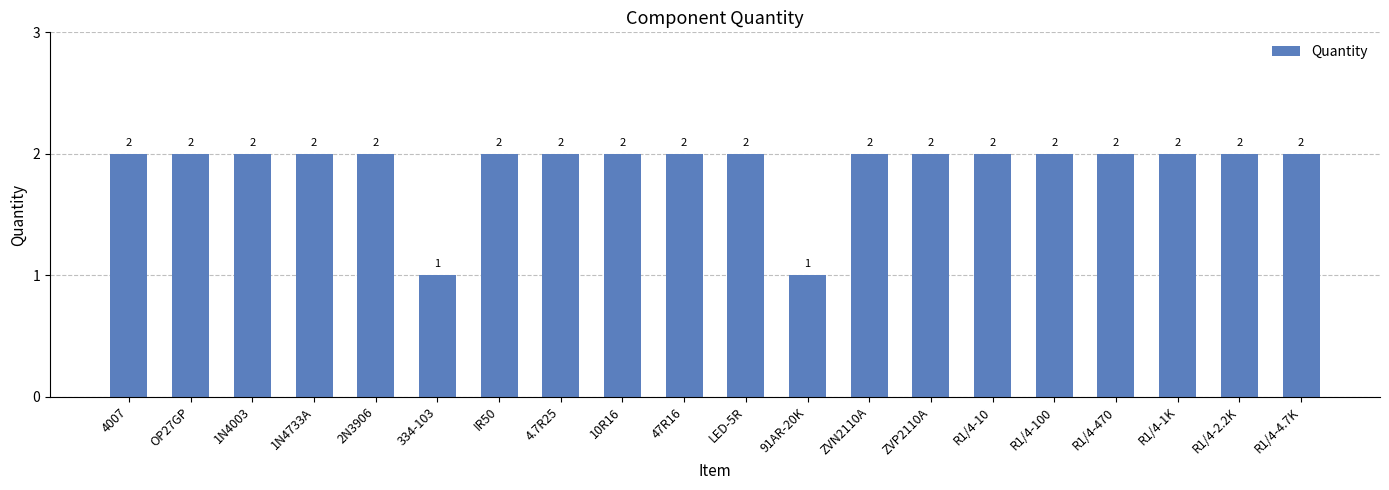

What position from the left is ZVP2110A?

14